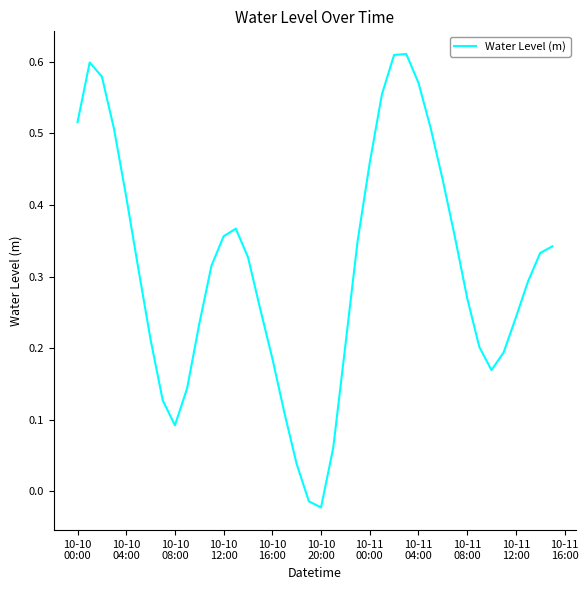

How many values exceed 0?

38